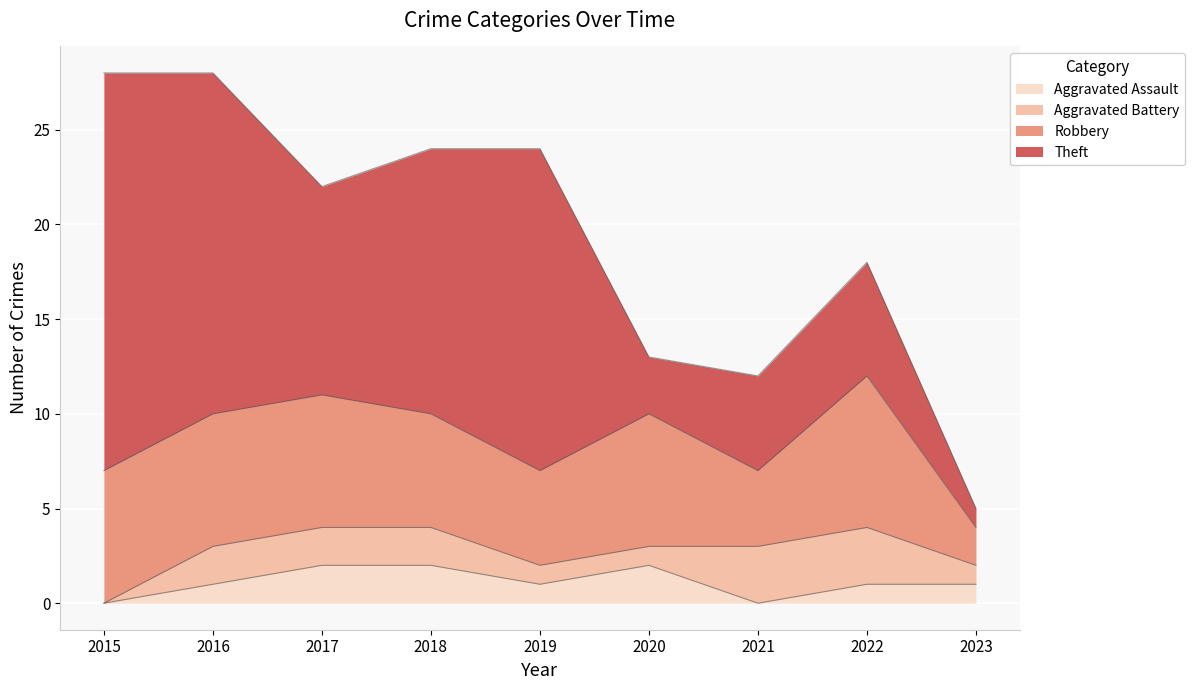

The value of Aggravated Battery at 2020 is 1. True or false?

True